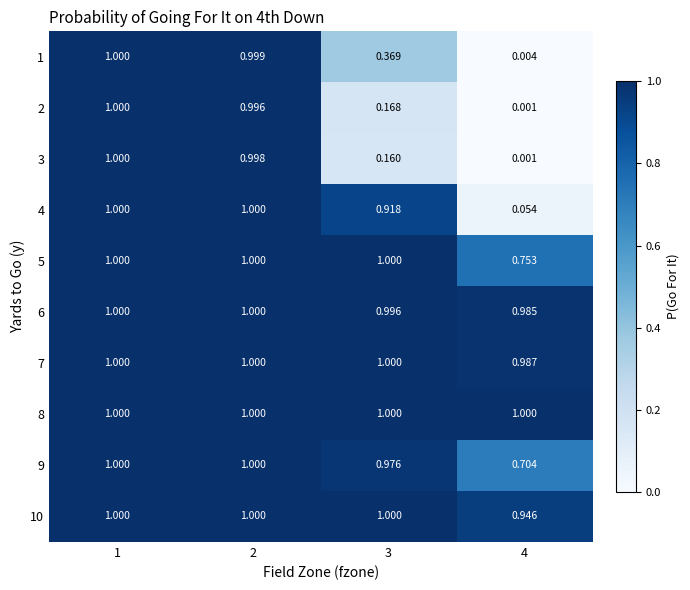

Count the number of categories in the chart.

4